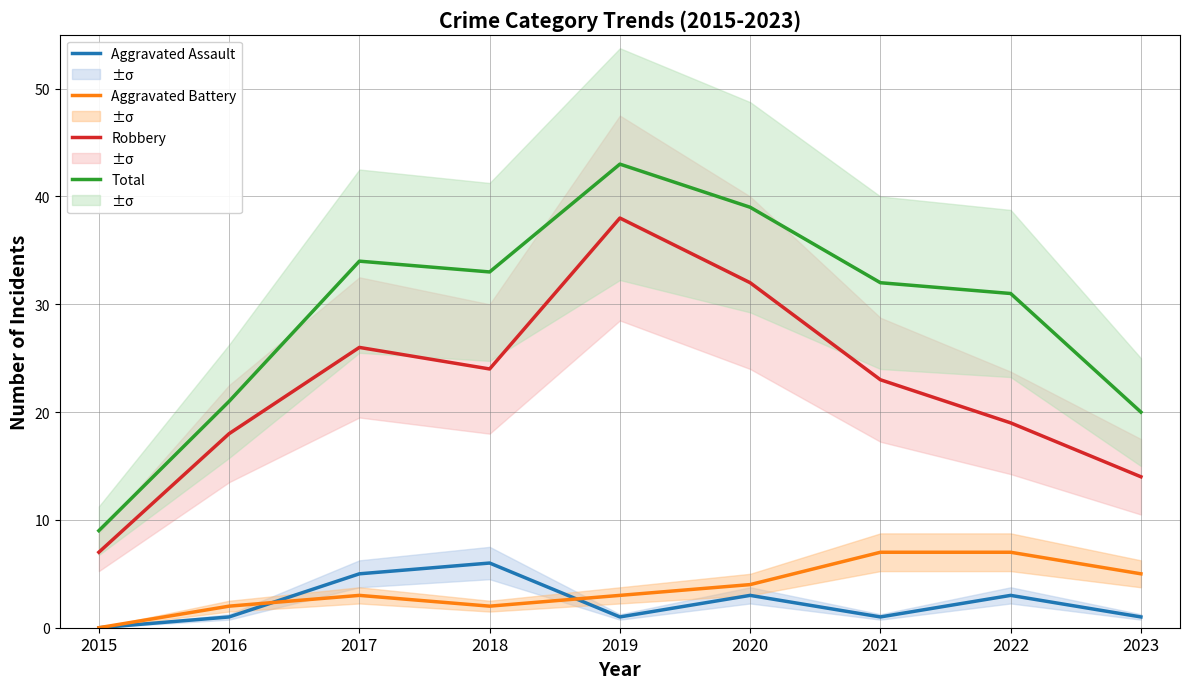

At which label does Robbery first exceed 23?

2017